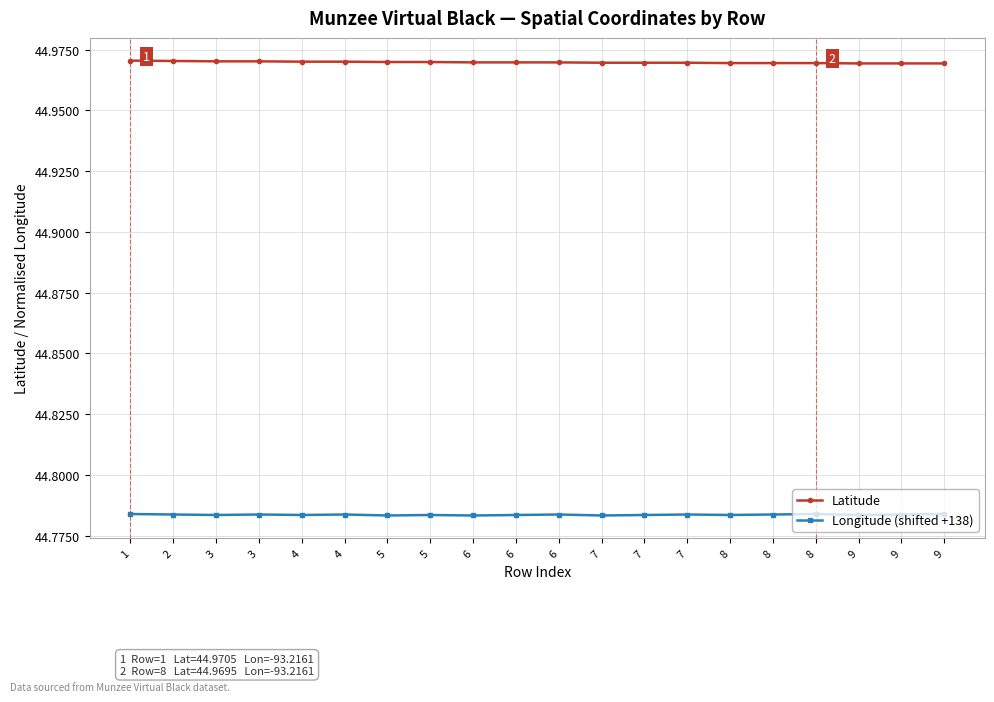

Rank the series by their average value, from lowest to highest.

Longitude (shifted +138), Latitude